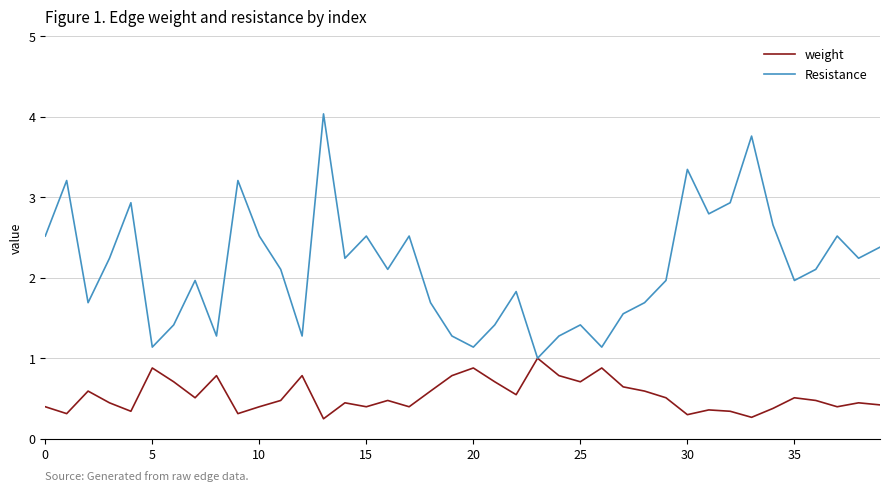

How many distinct data groups are displayed?

2